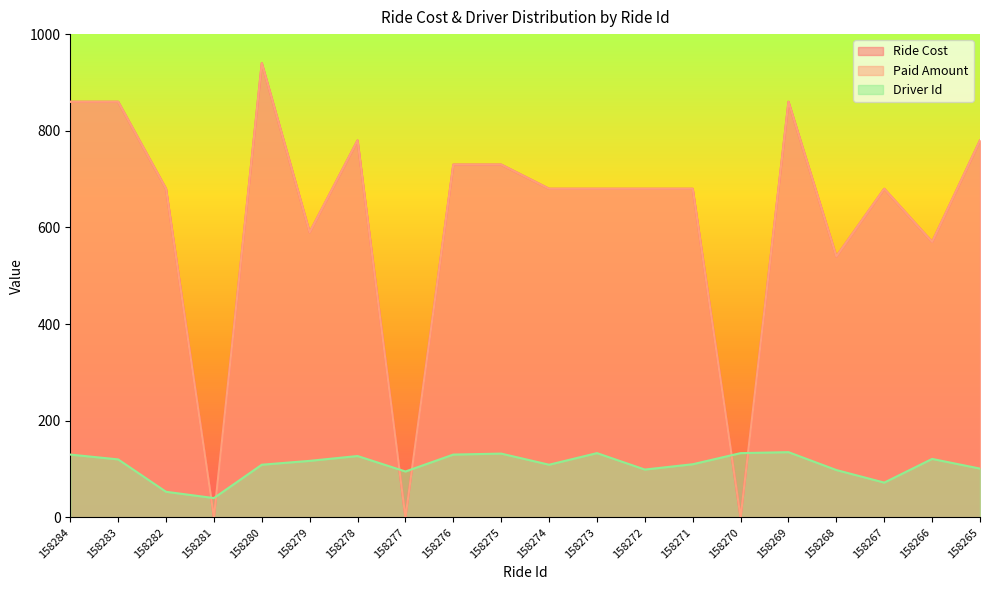

What is the spread (max minus min) of values at 158275?

598